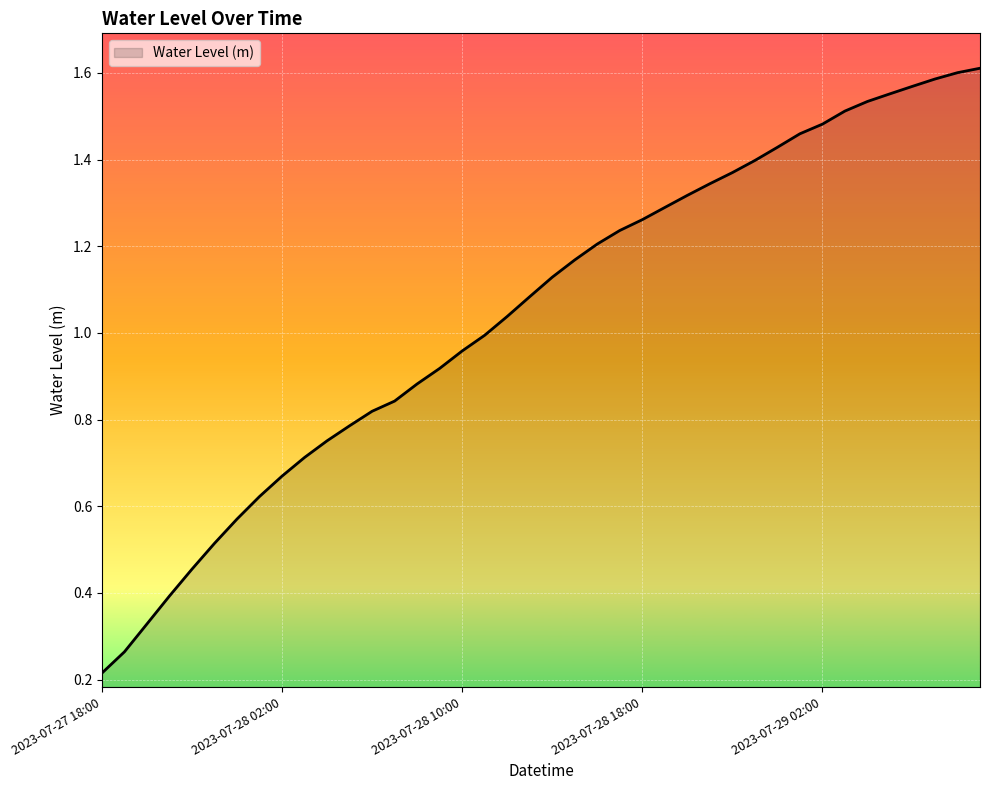

At which category does the chart reach its minimum across all series?

2023-07-27 18:00